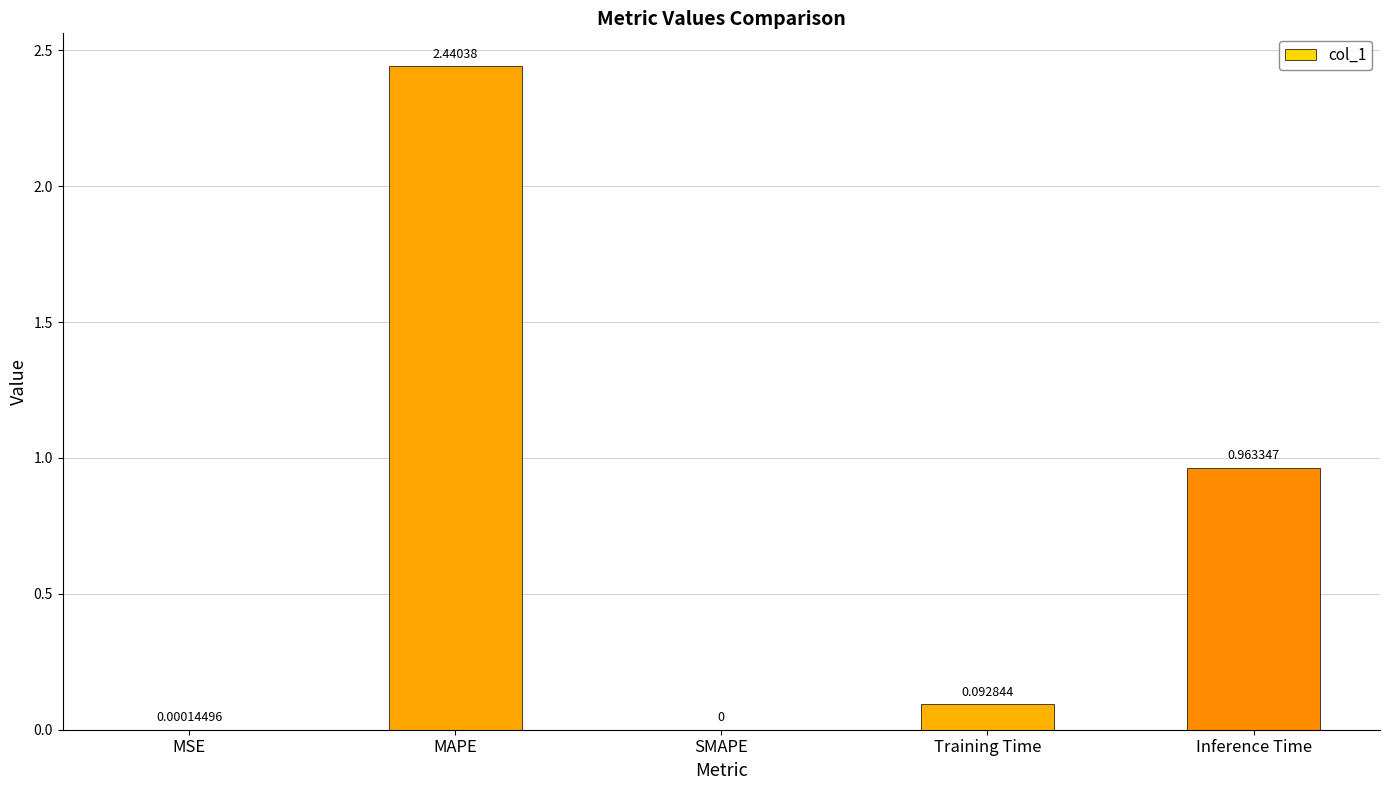

What is the change in value from MAPE to SMAPE?

-2.4